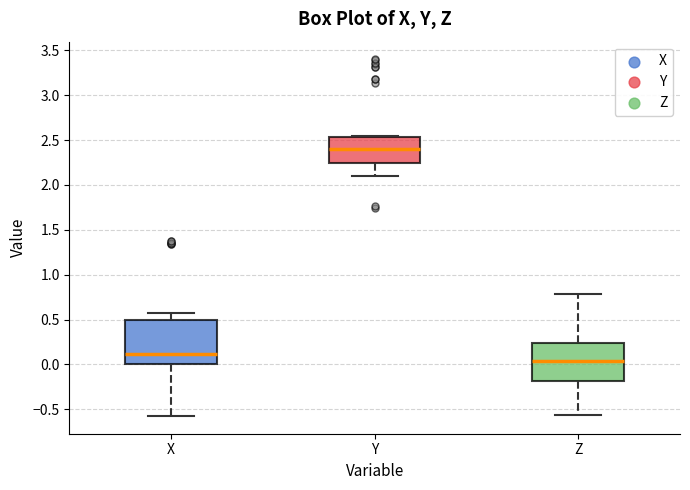

Reading left to right, read every box against the y-axis: the position of its median line, the range the box covers, and the ends of its whiskers. The values are not printed on the chart, so give them approximately, as read against the axis.

X: median 0.10, box 0.00 to 0.50, whiskers -0.55 to 0.60
Y: median 2.40, box 2.25 to 2.55, whiskers 2.10 to 2.55
Z: median 0.05, box -0.20 to 0.25, whiskers -0.55 to 0.80